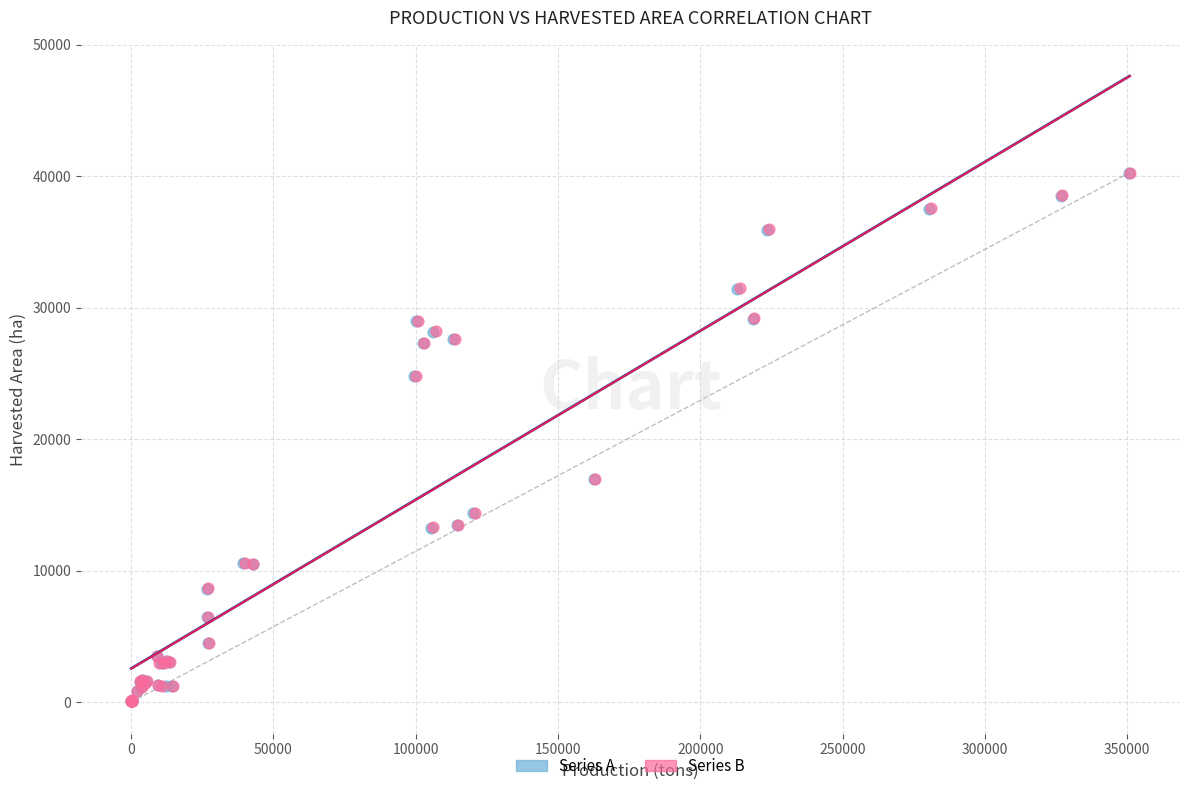

Which series has the largest Y range (max minus min)?

Series B